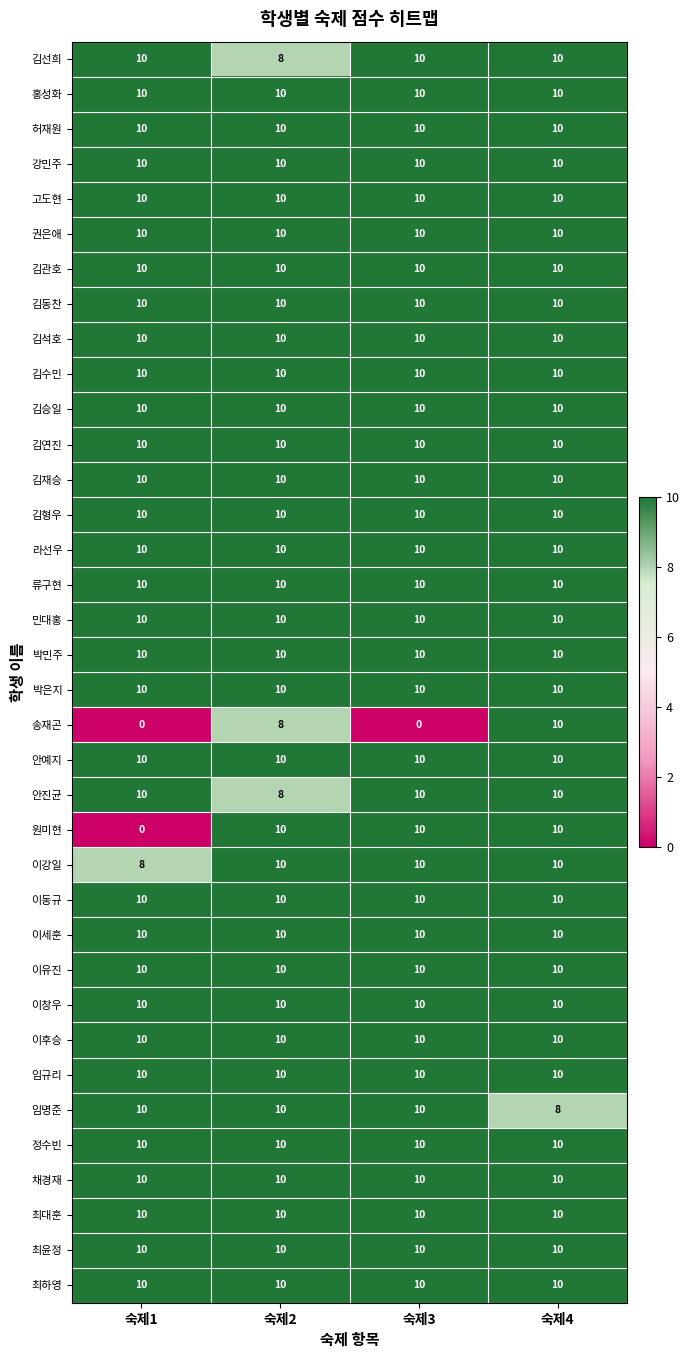

What is the spread (max minus min) of values at 숙제3?

10